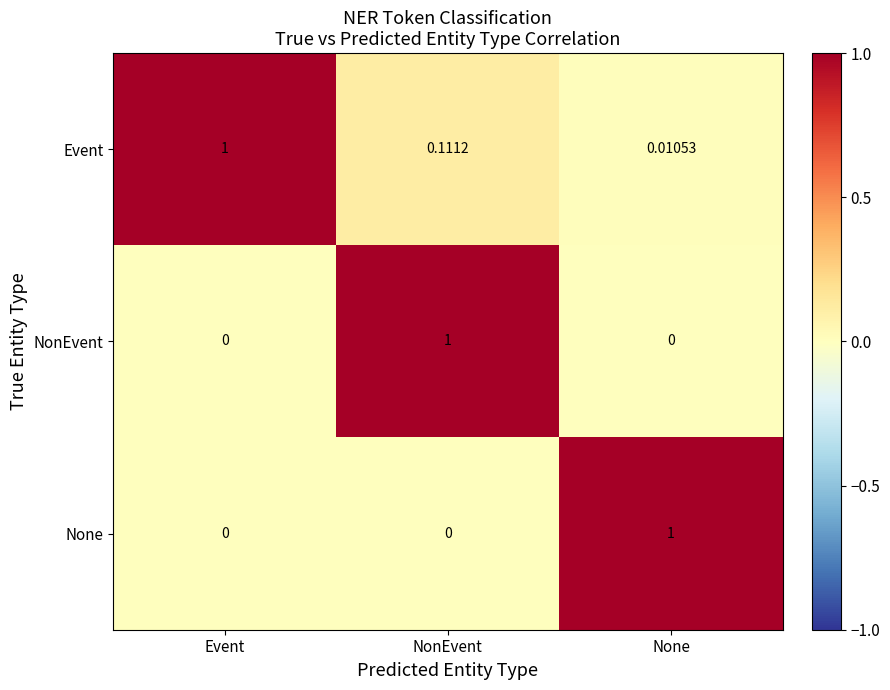

At None, list the series in order from largest to smallest.

None, Event, NonEvent